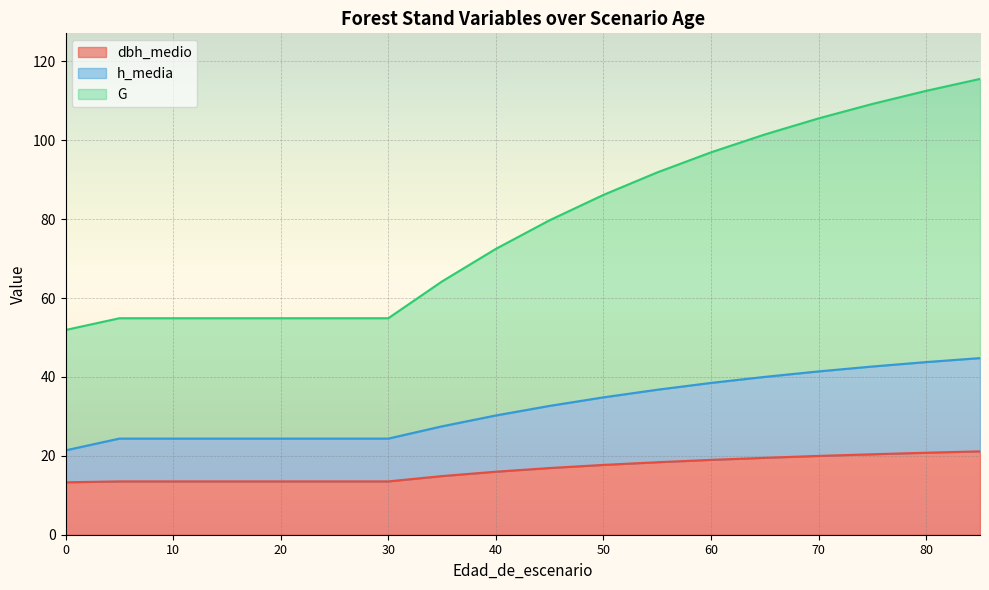

Does the chart display data point markers on the line(s)?

No